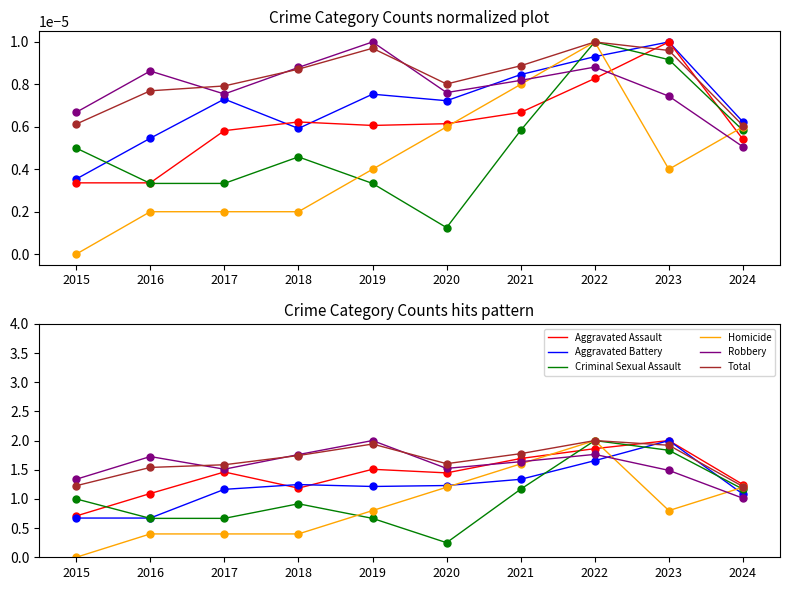

How many times do Total and Aggravated Assault cross each other?

1